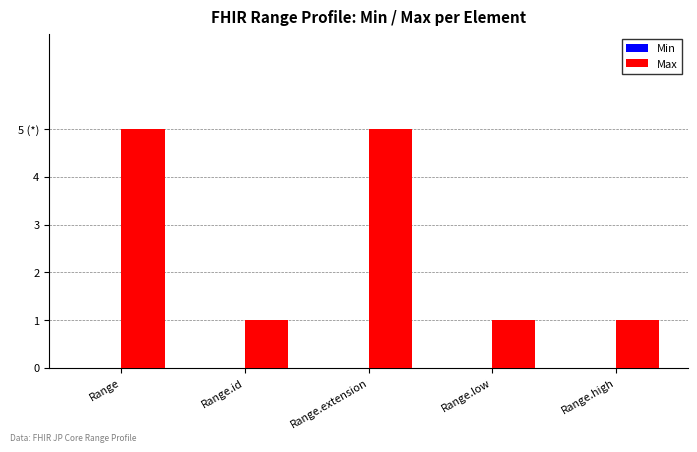

What is the label of the 4th bar from the right?

Range.id